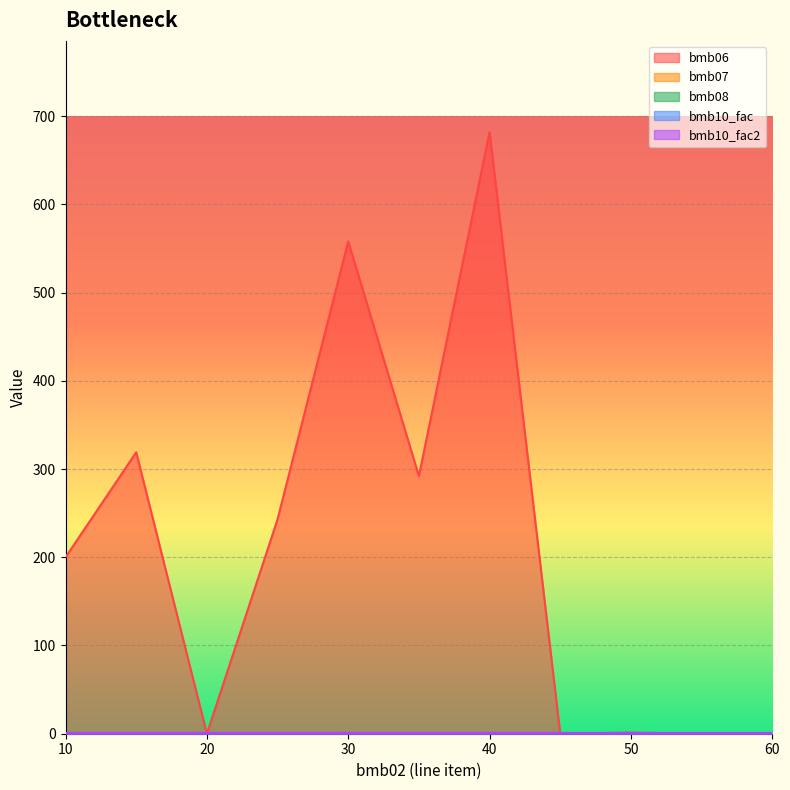

Is the value of bmb07 at 60 greater than the value of bmb10_fac at 35?

No